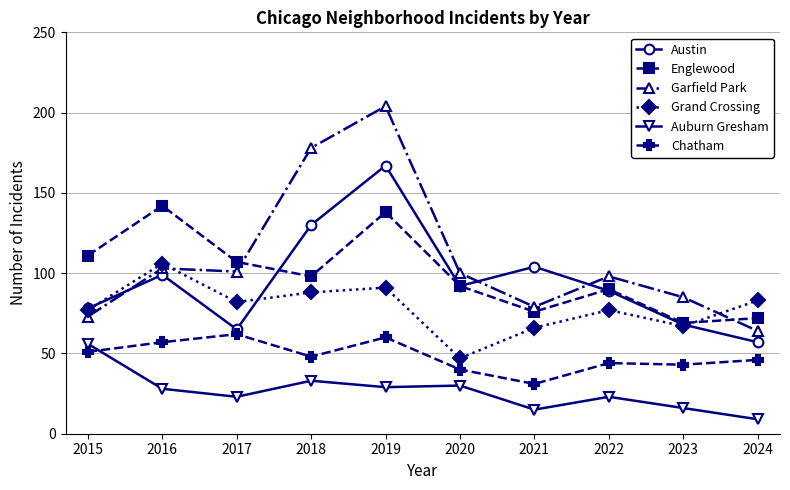

In Garfield Park, how many points are lower than both neighbors (excluding endpoints)?

2